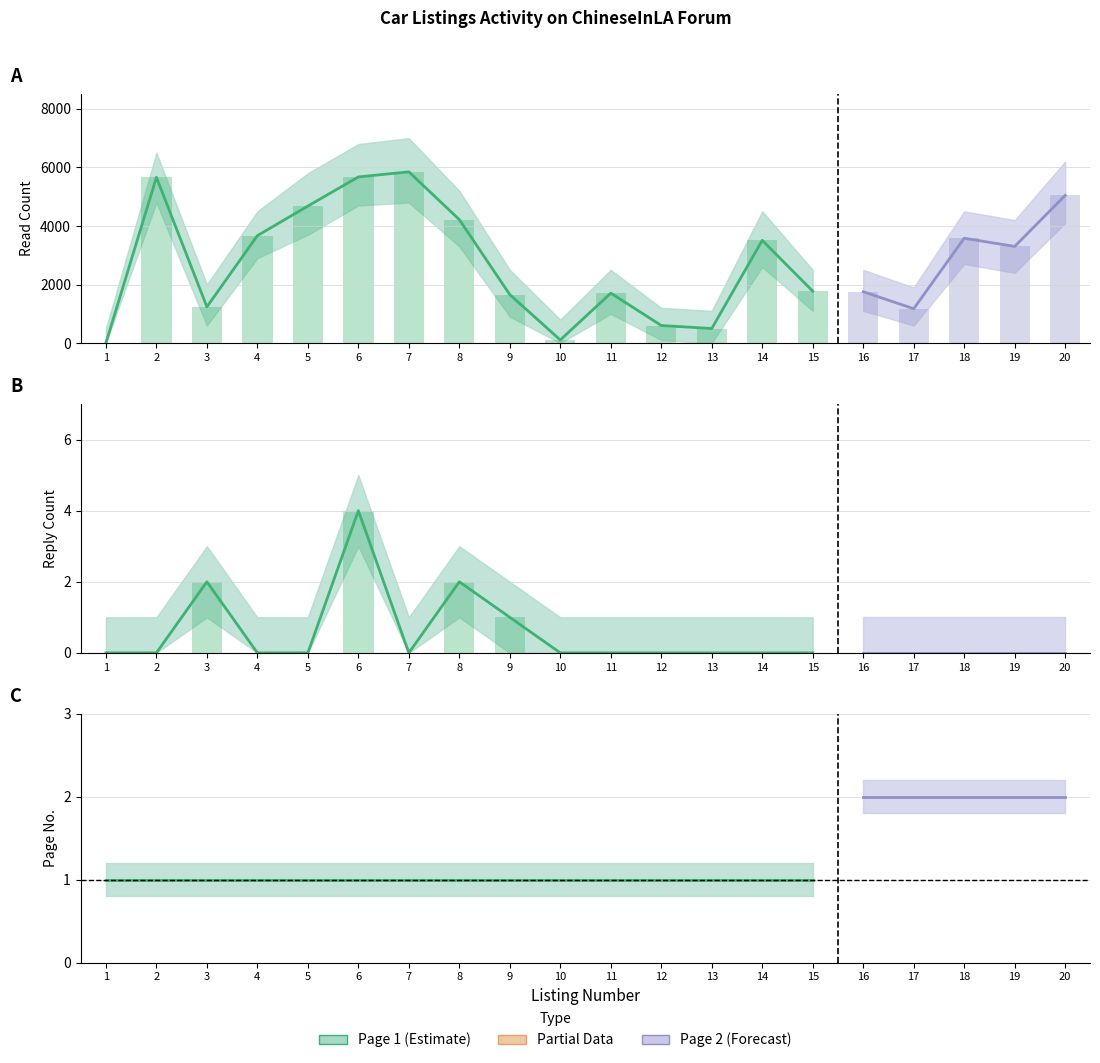

The read_count series shows 5042 at 20. True or false?

True